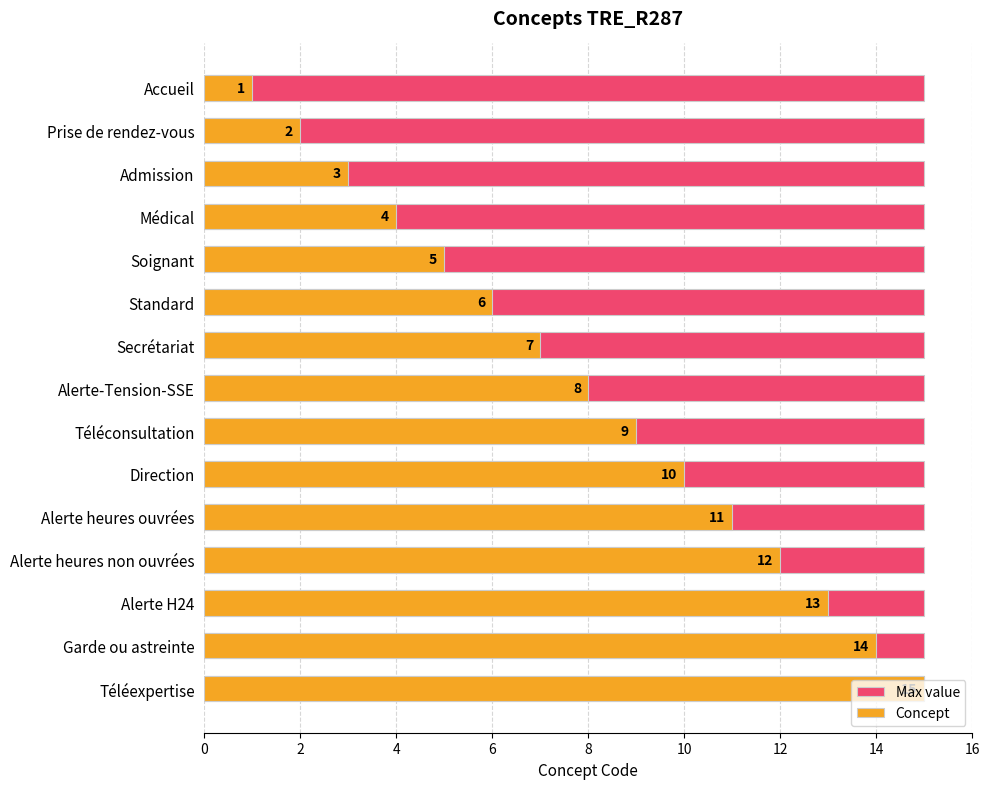

List the series in order of their peak value, lowest first.

Max value, Concept